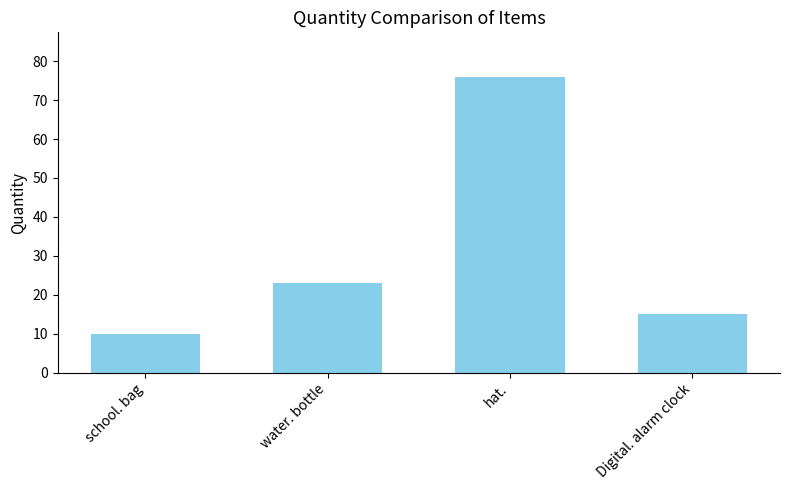

True or false: the data shows 15 at Digital. alarm clock.

True